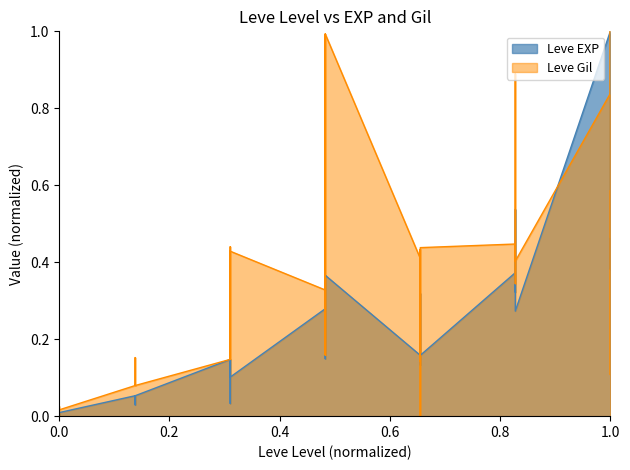

True or false: Leve Gil and Leve EXP cross at least once.

True